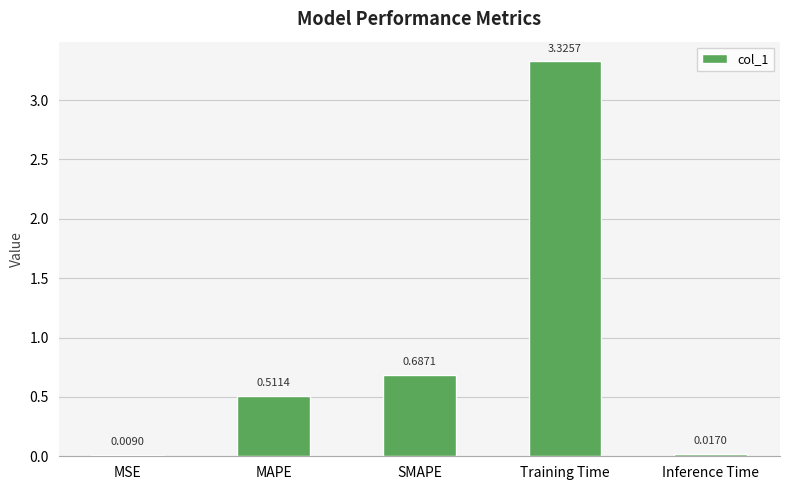

Which label corresponds to the largest value in the chart?

Training Time